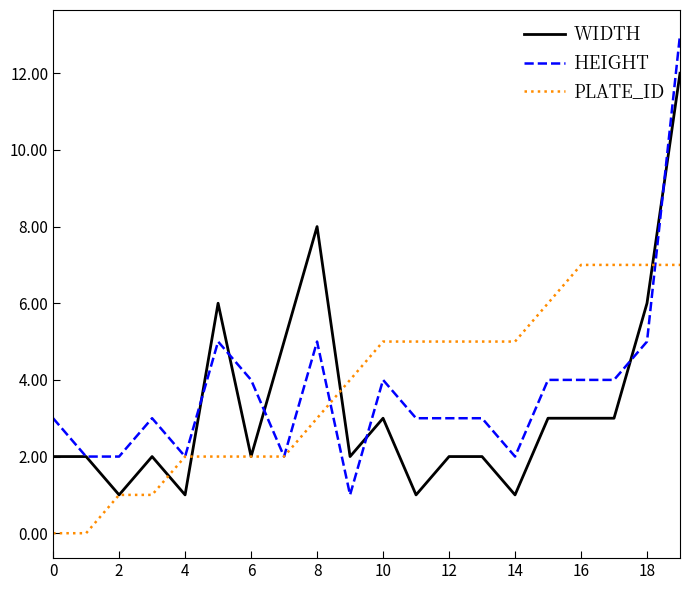

Which series has the largest range (max minus min)?

HEIGHT